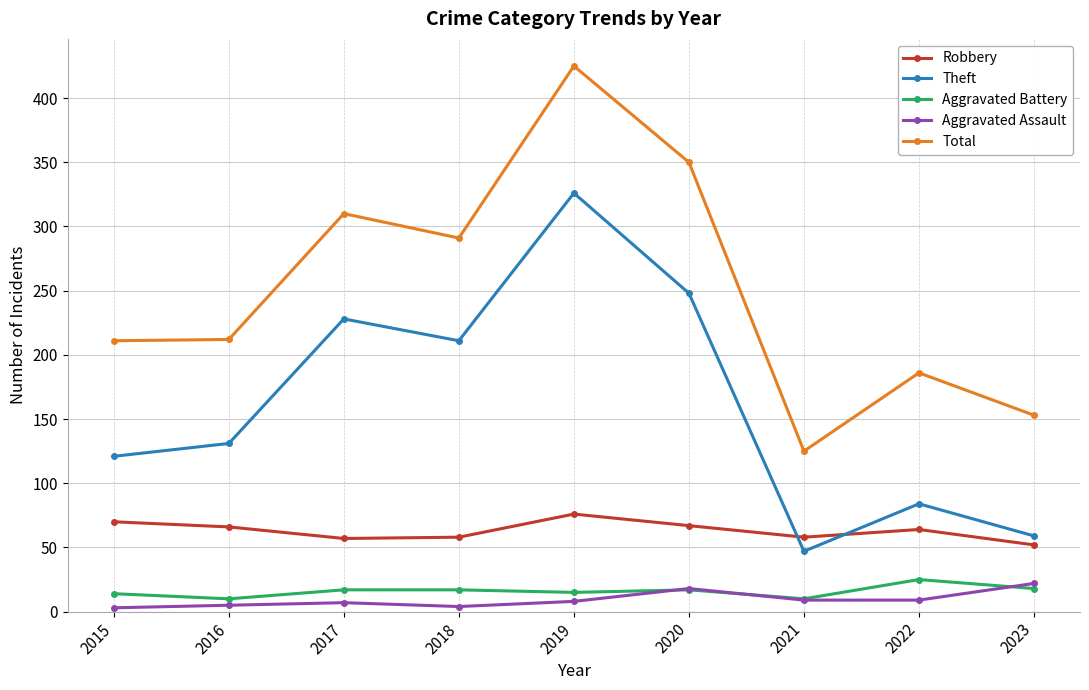

What are all the series names shown in the legend?

Robbery, Theft, Aggravated Battery, Aggravated Assault, Total